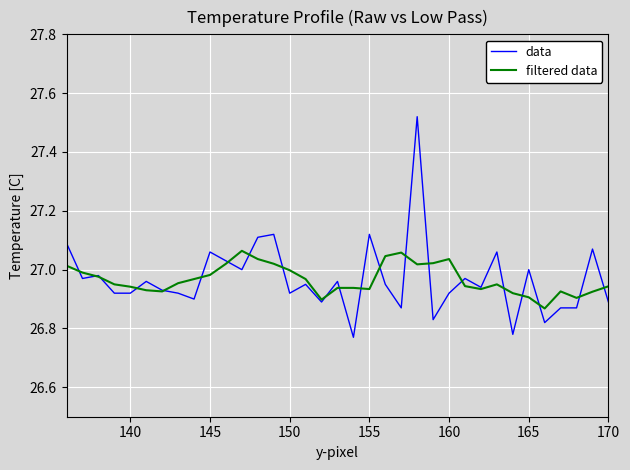

Rank the series by their maximum value, from lowest to highest.

filtered data, data